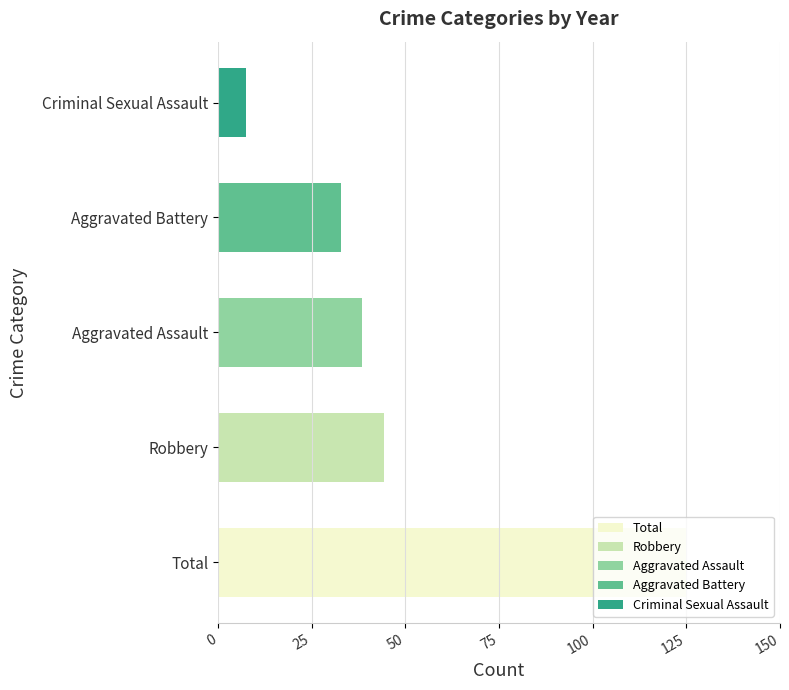

At which category does the chart reach its minimum across all series?

Criminal Sexual Assault